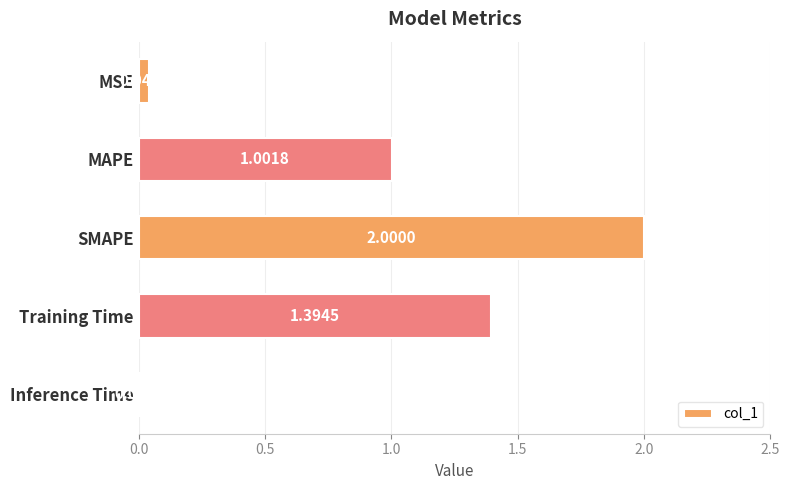

Which label corresponds to the largest value in the chart?

SMAPE